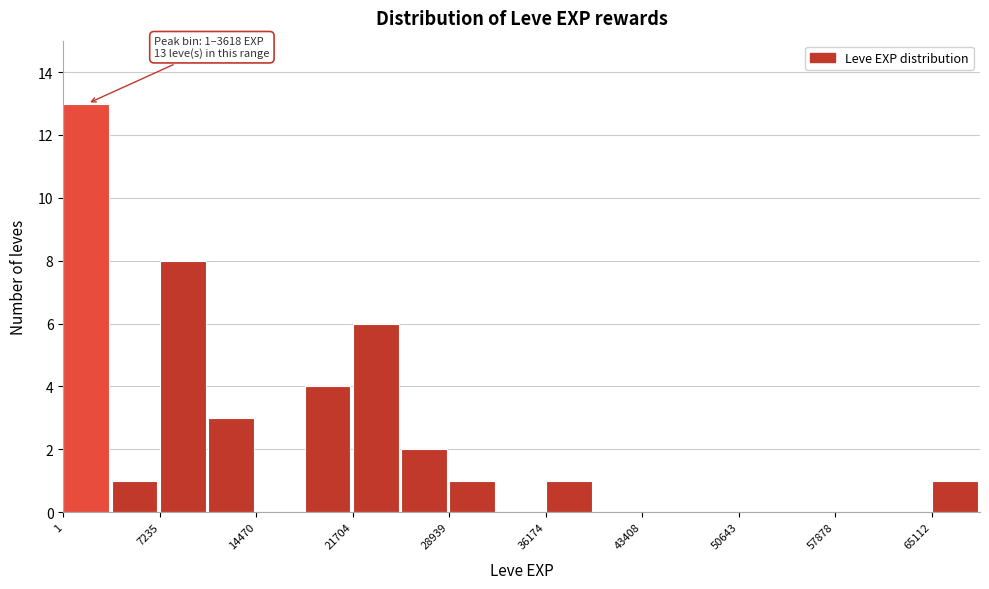

Read against the x-axis, roughly where is the centre of the tallest bar?

2000